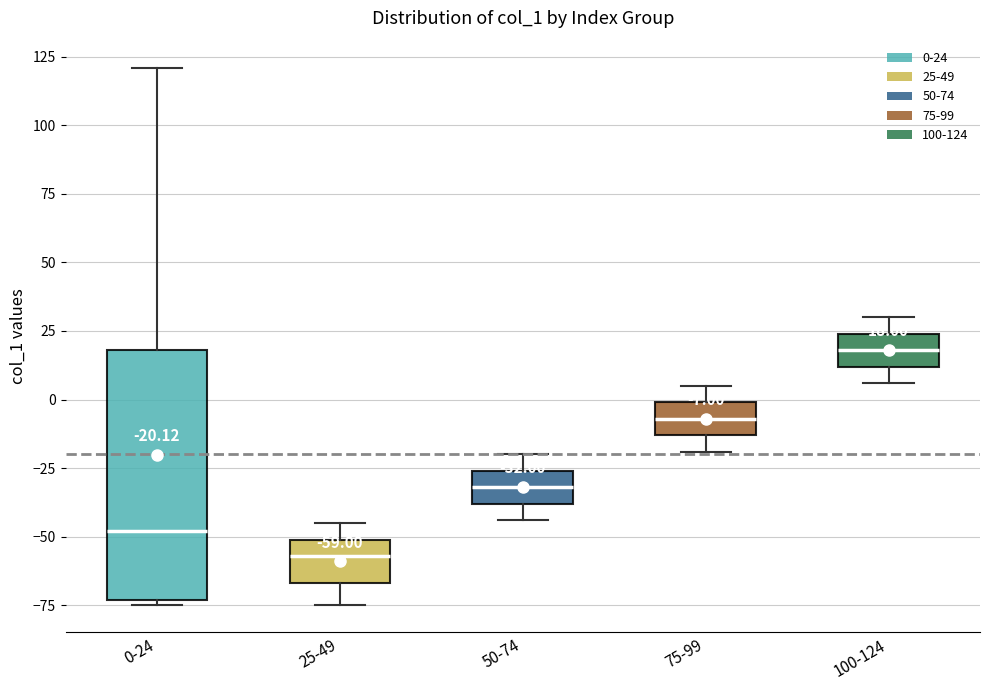

Which box is the tallest, from its lower edge to its upper edge?

0-24